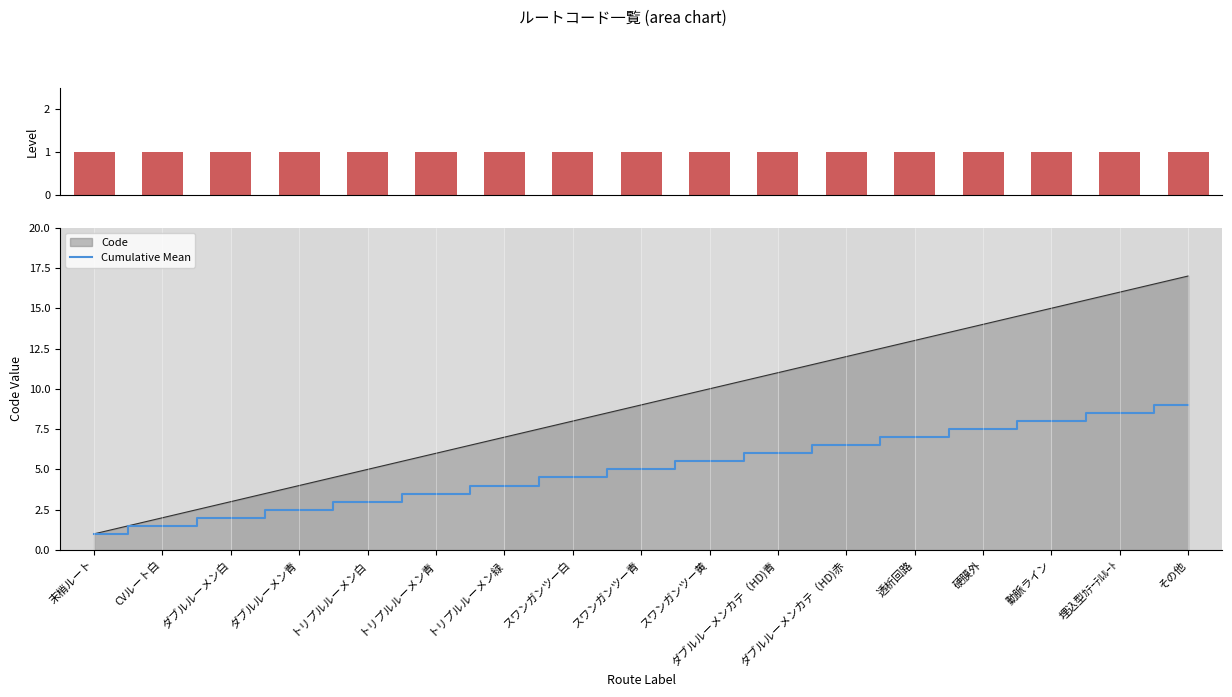

Which series has the largest total across all categories?

Cumulative Mean